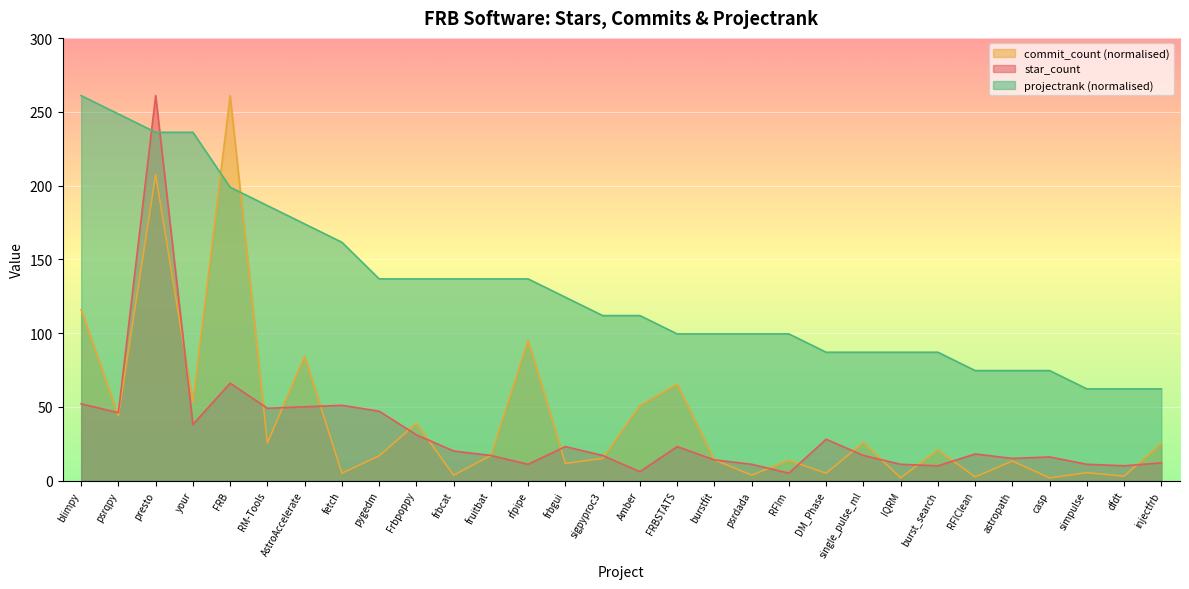

What is the difference between the commit_count values at burstfit and DM_Phase?

9.2